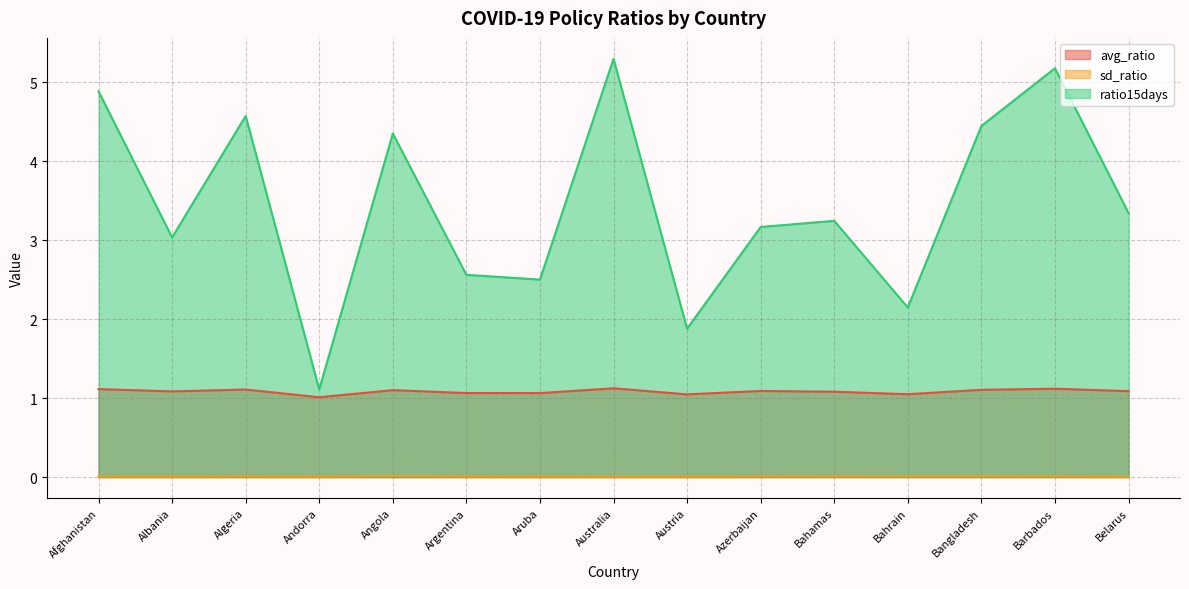

What are all the series names shown in the legend?

avg_ratio, sd_ratio, ratio15days